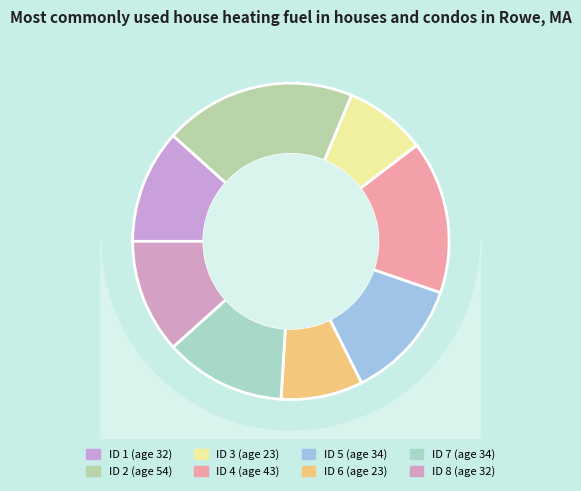

Rank the categories by value from lowest to highest.

3, 6, 1, 8, 5, 7, 4, 2